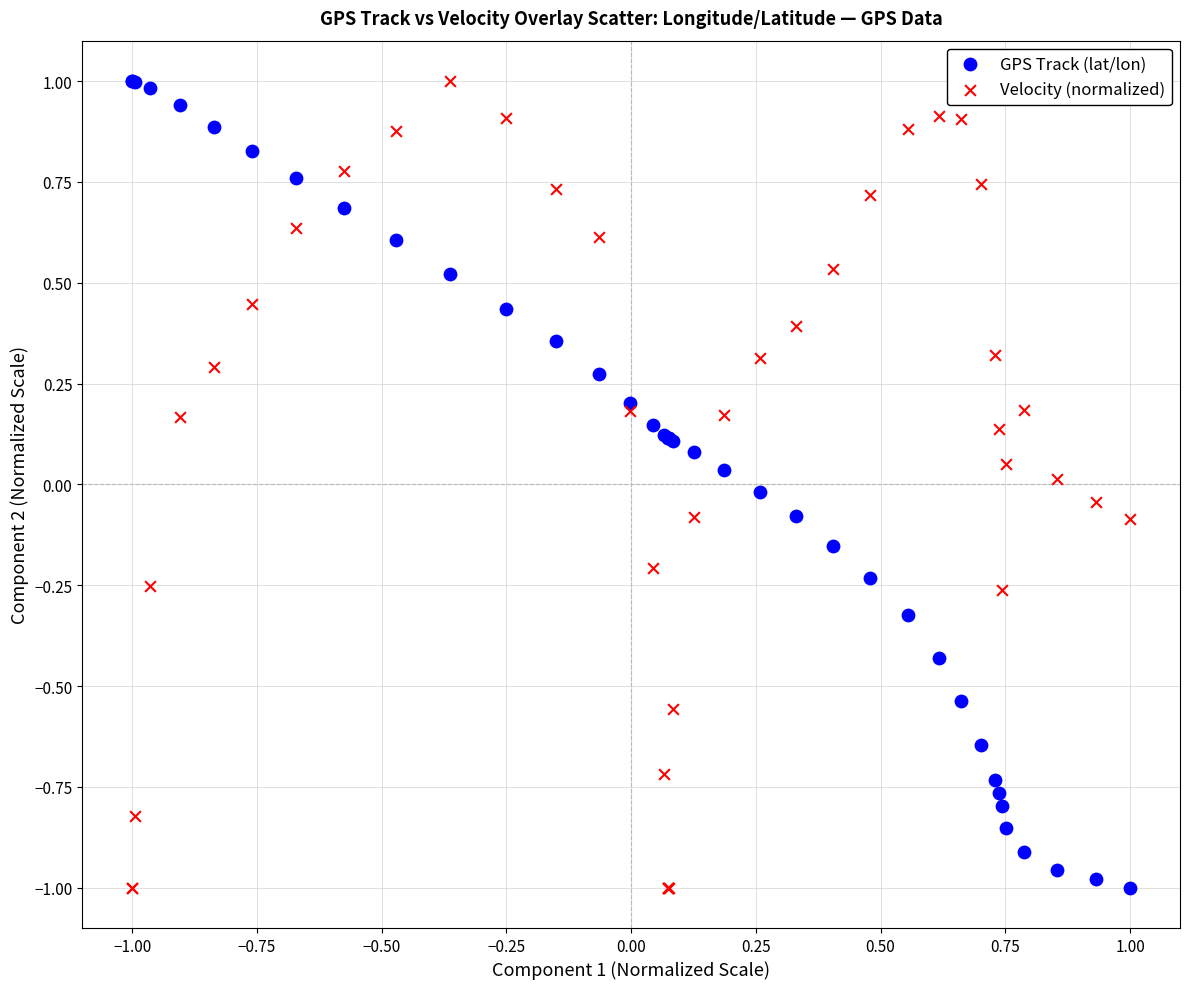

What are all the series names shown in the legend?

GPS Track (lat/lon), Velocity (normalized)